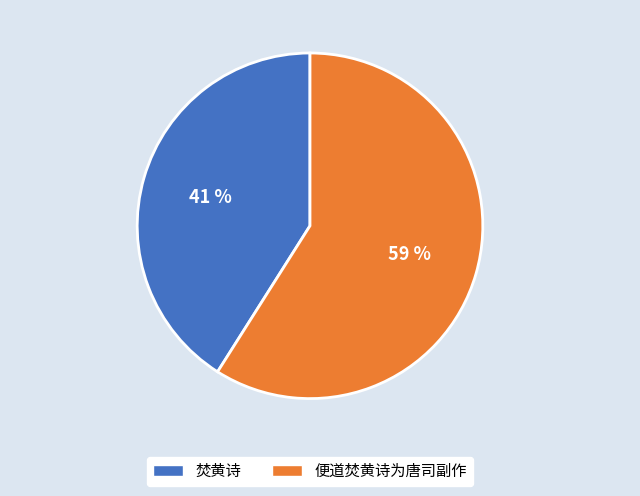

Is the sum of 便道焚黄诗为唐司副作 and 焚黄诗 greater than half?

Yes